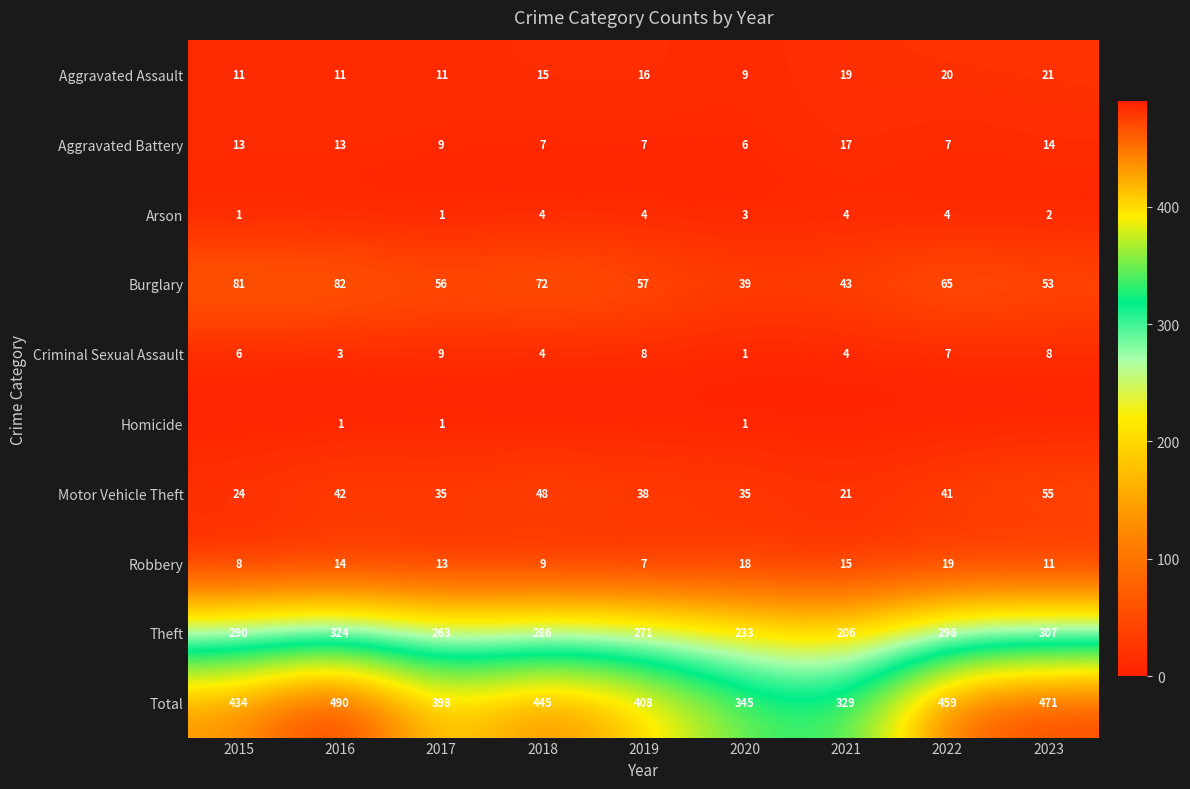

What is the sum of the Total values at 2017 and 2016?

888